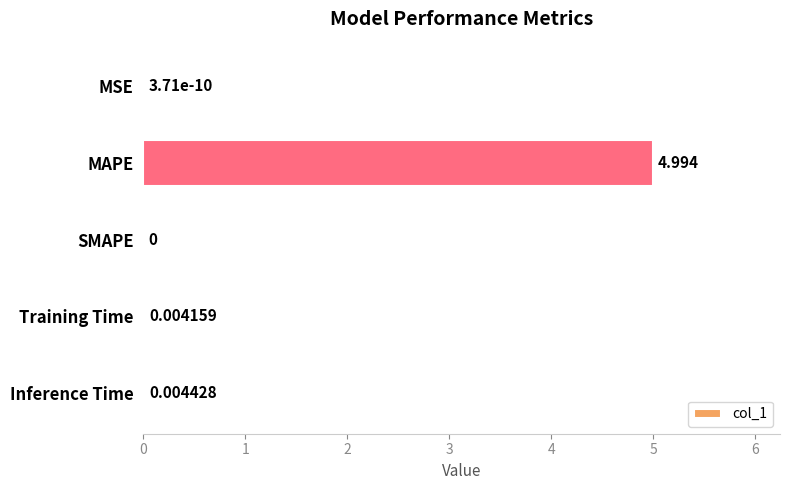

How many values are above zero?

4